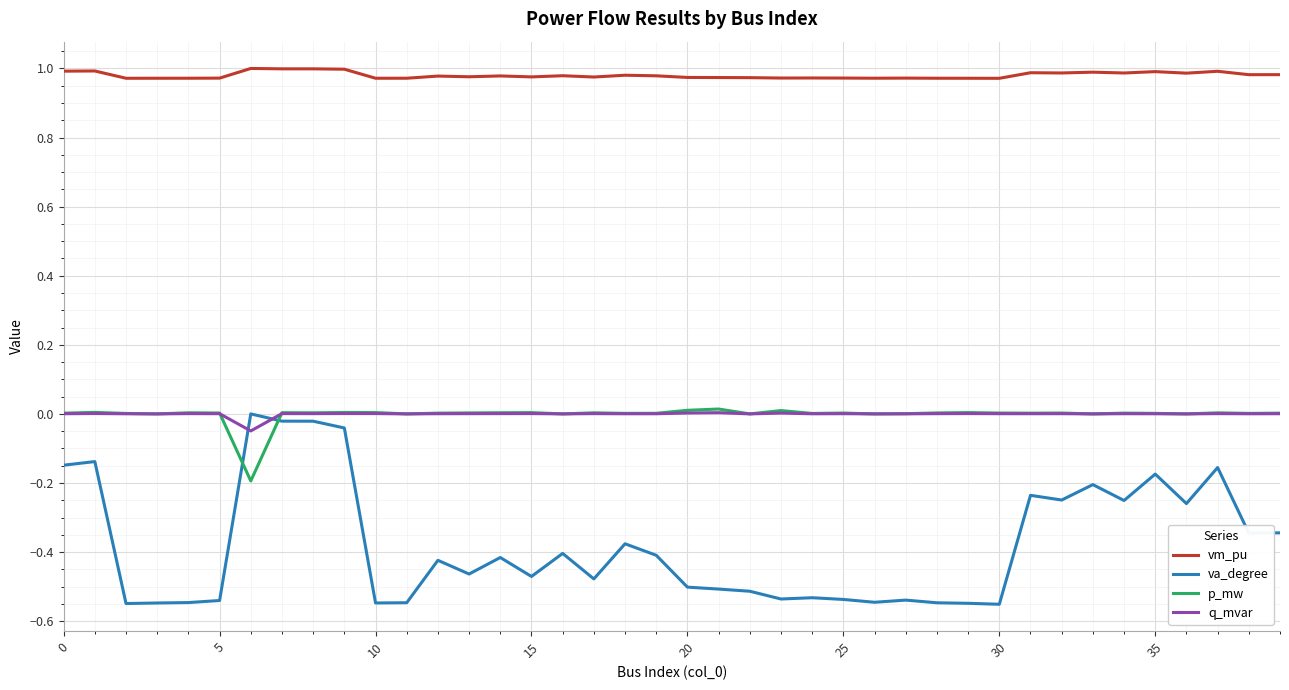

Which series has the largest total across all categories?

vm_pu